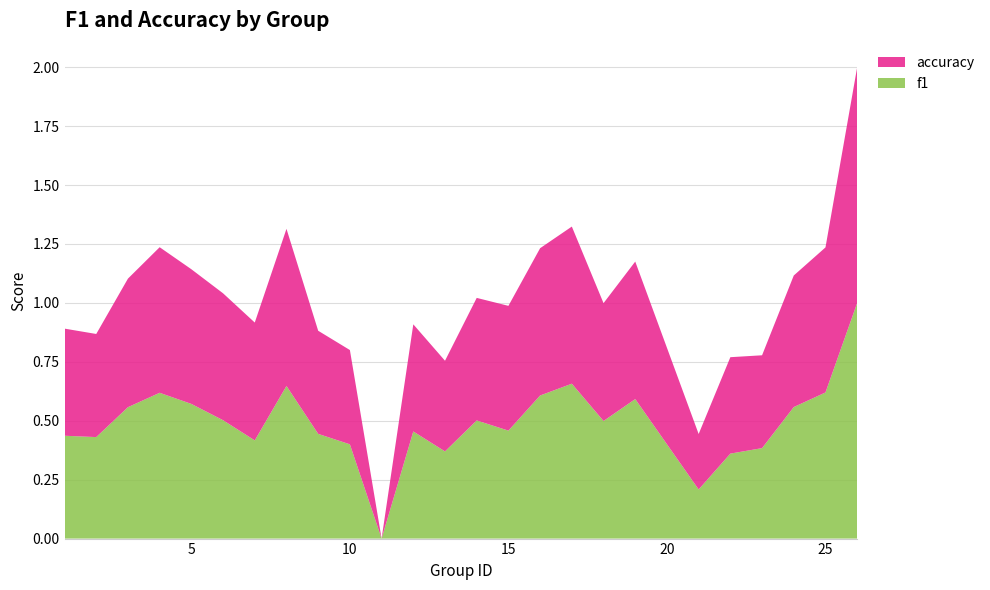

What is the highest value of the f1 series?

1.0